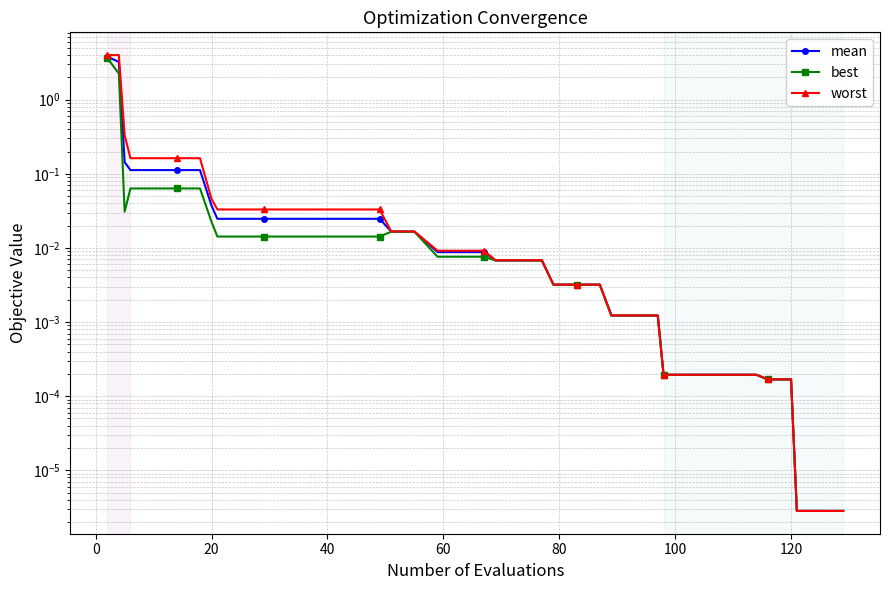

What are all the series names shown in the legend?

mean, best, worst